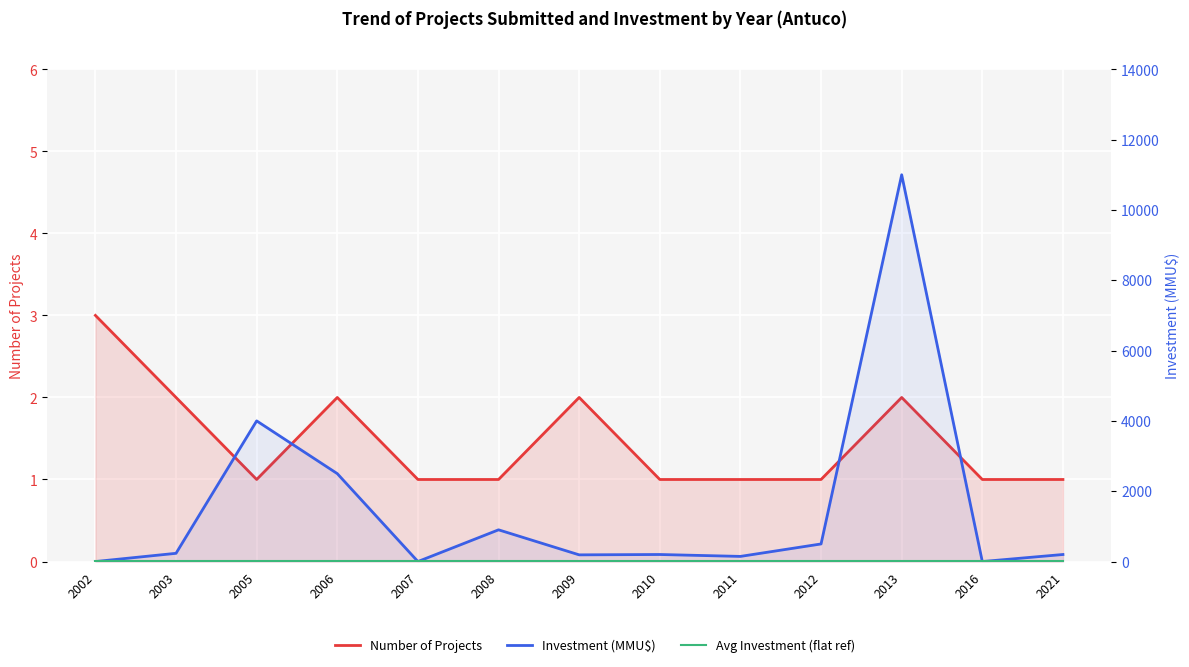

Reading right to left, list all the values displayed in this chart.

Number of Projects: 2021=1	2016=1	2013=2	2012=1	2011=1	2010=1	2009=2	2008=1	2007=1	2006=2	2005=1	2003=2	2002=3
Investment (MMU$): 2021=200	2016=0	2013=11000	2012=500	2011=146	2010=200	2009=190	2008=902	2007=0	2006=2500	2005=4000	2003=234	2002=0
Avg Investment (flat ref): 2021=10	2016=10	2013=10	2012=10	2011=10	2010=10	2009=10	2008=10	2007=10	2006=10	2005=10	2003=10	2002=10